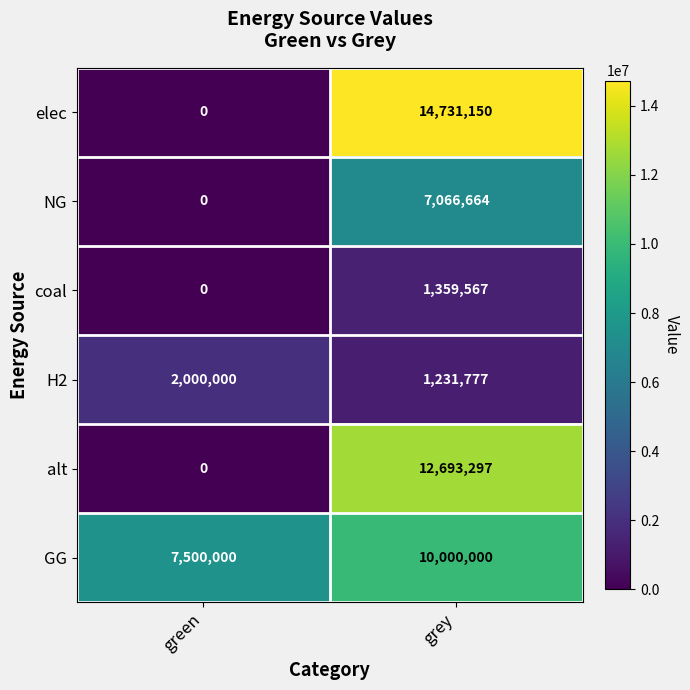

Reading left to right, list all the values displayed in this chart.

elec: green=0	grey=14731150
NG: green=0	grey=7066664
coal: green=0	grey=1359567
H2: green=2000000	grey=1231777
alt: green=0	grey=12693297
GG: green=7500000	grey=10000000